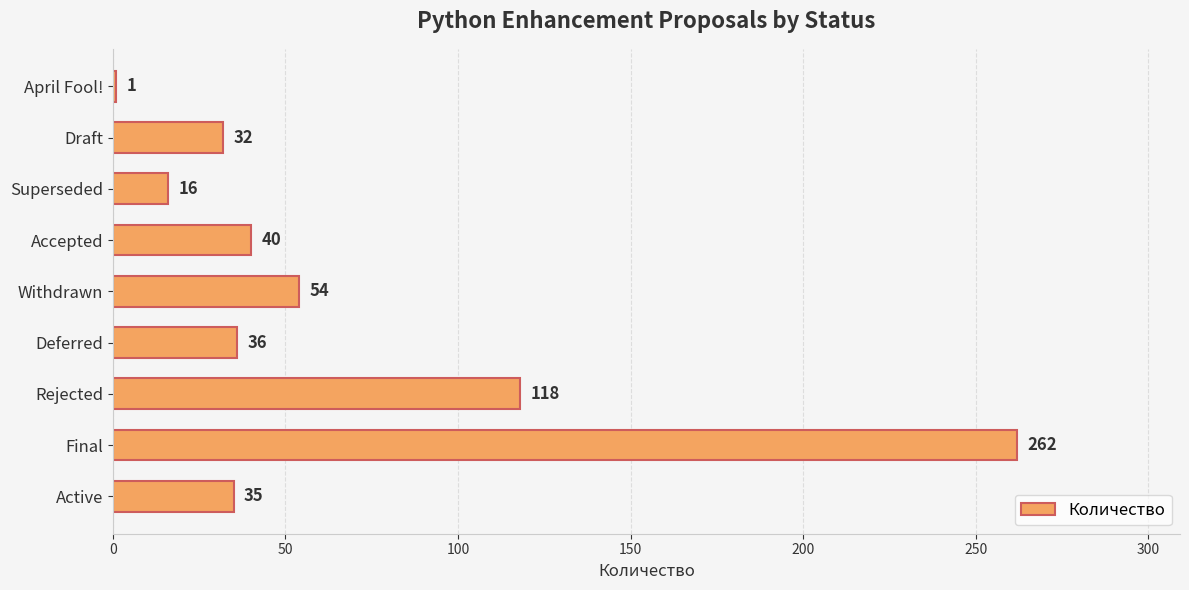

True or false: the data shows 32 at Draft.

True